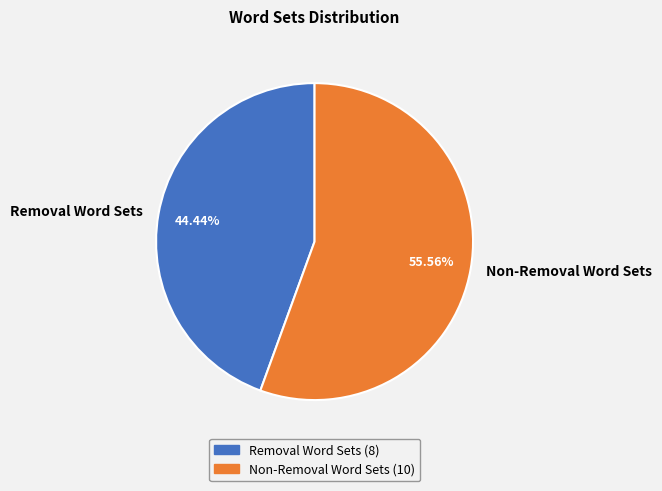

To the nearest percent, what is the difference between the Non-Removal Word Sets and Removal Word Sets slice percentages?

11%